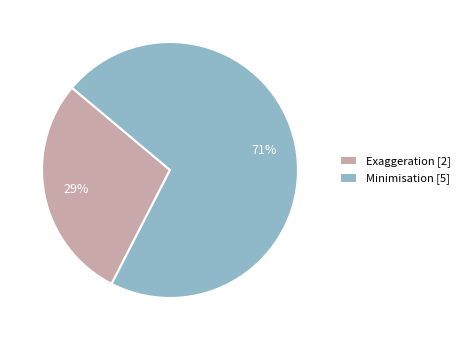

What percentage is the Exaggeration slice, to the nearest percent?

29%